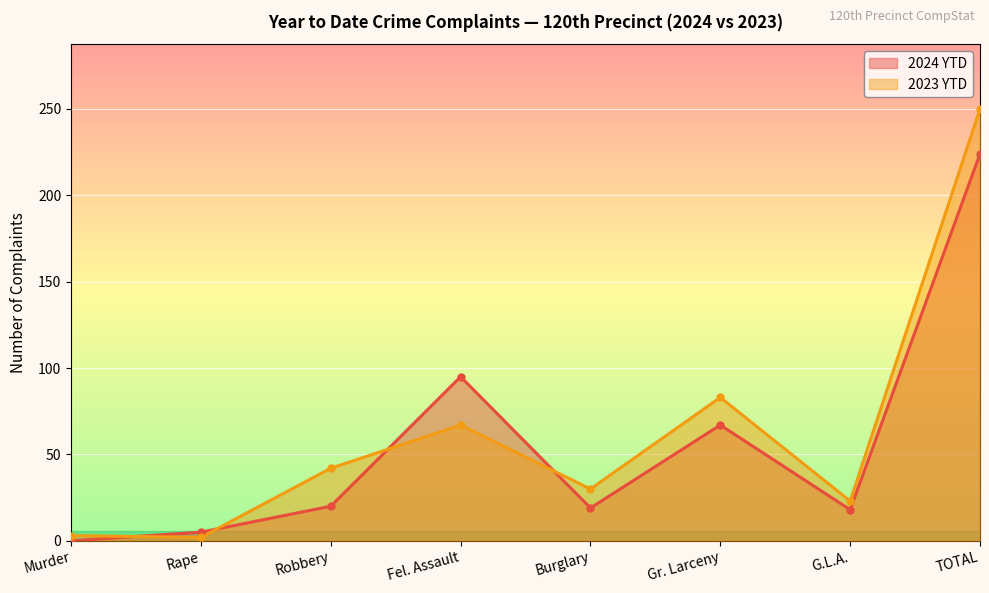

Reading right to left, extract all data points from this chart.

2024 YTD: TOTAL=224	G.L.A.=18	Gr. Larceny=67	Burglary=19	Fel. Assault=95	Robbery=20	Rape=5	Murder=0
2023 YTD: TOTAL=250	G.L.A.=23	Gr. Larceny=83	Burglary=30	Fel. Assault=67	Robbery=42	Rape=2	Murder=3